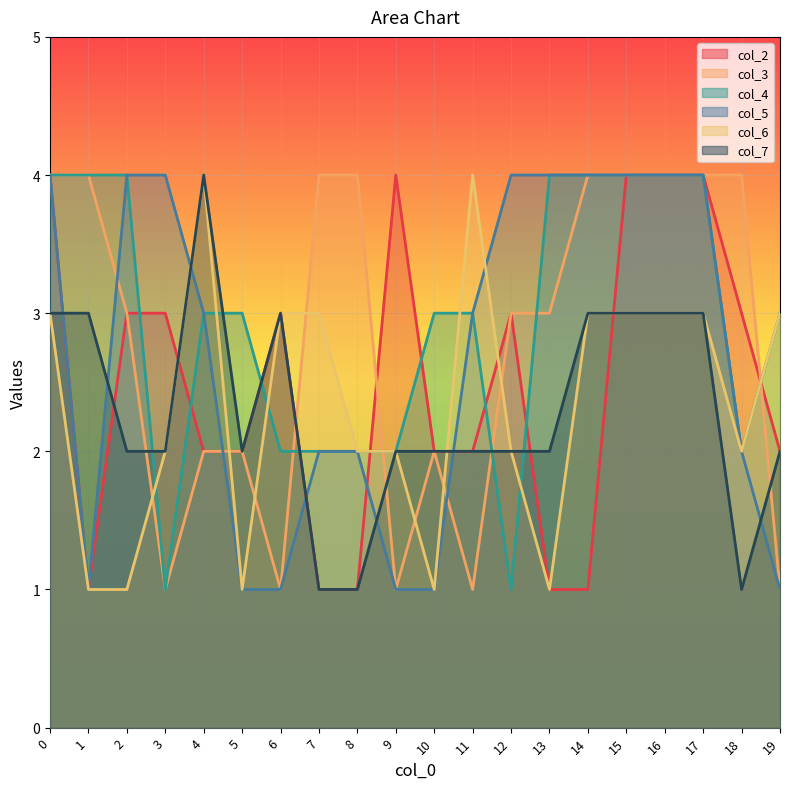

At which category does col_2 reach its first local peak?

6